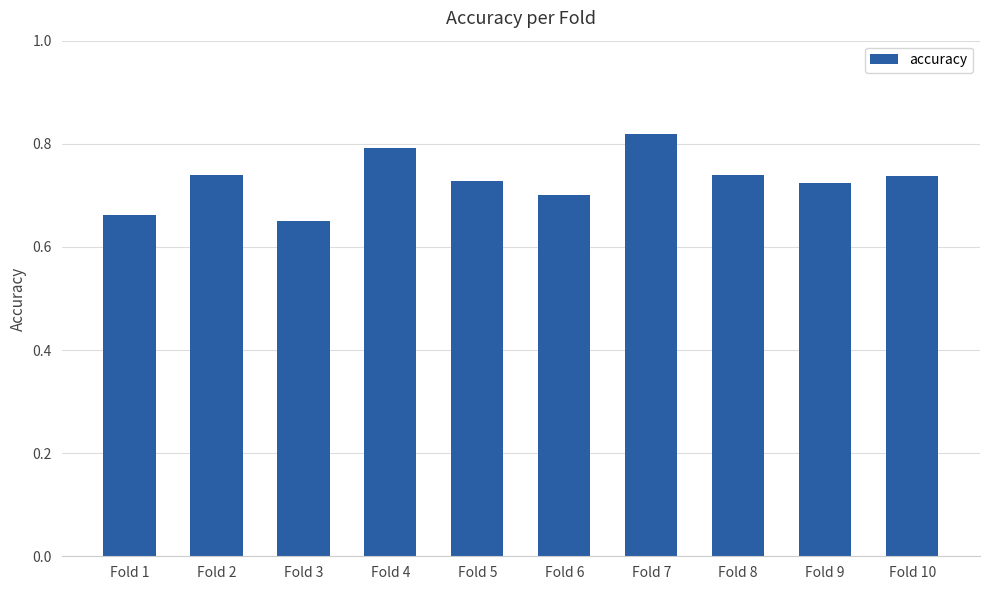

Which label corresponds to the smallest value in the chart?

Fold 3